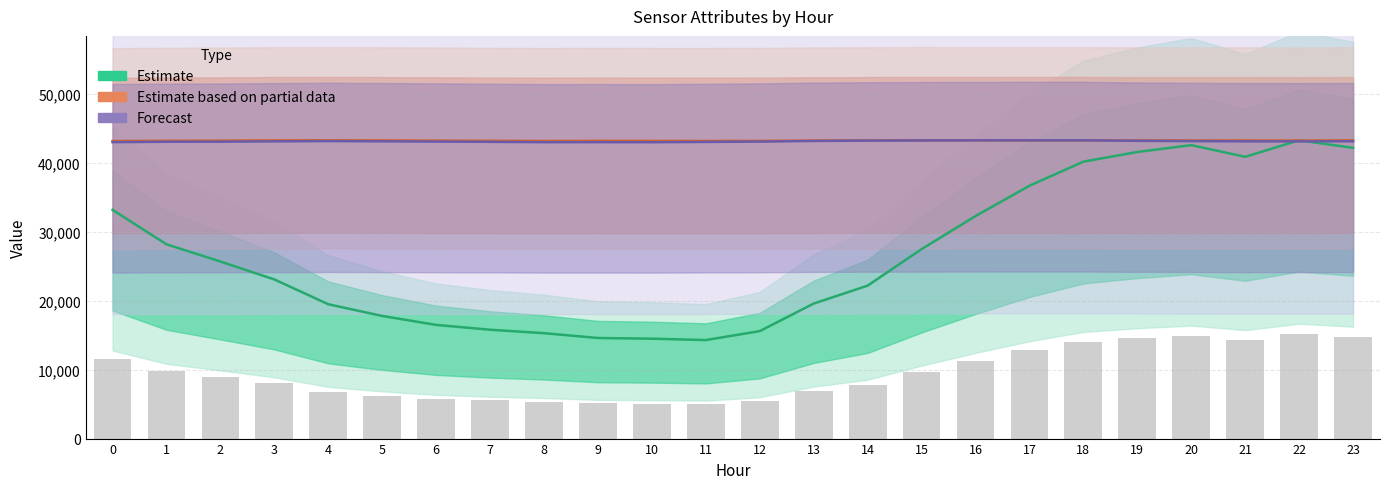

Does the chart contain any negative values?

No